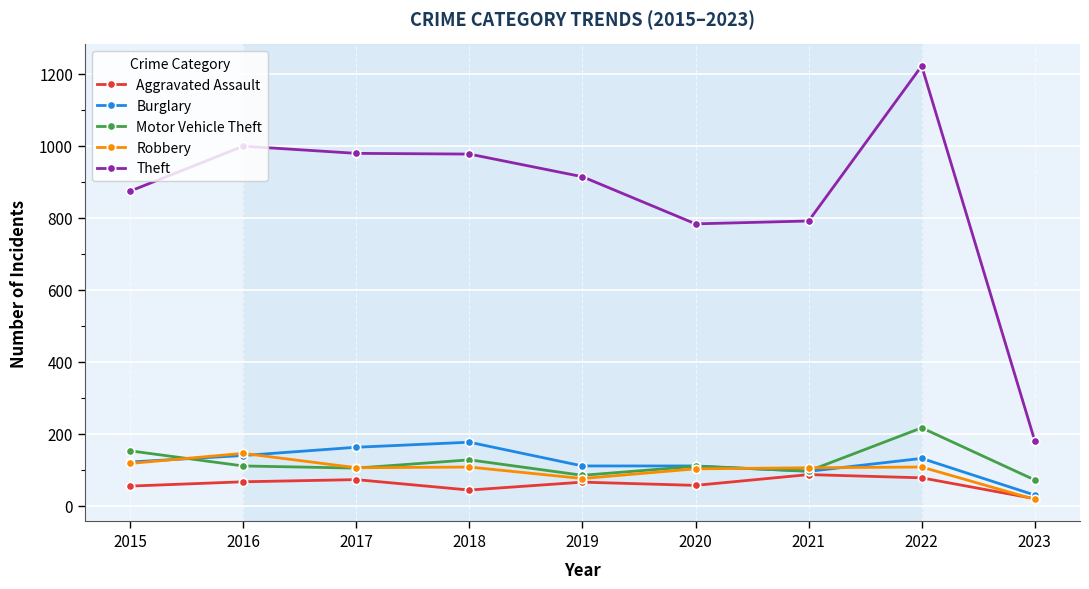

True or false: Motor Vehicle Theft has more than 0 points higher than both neighbors.

True